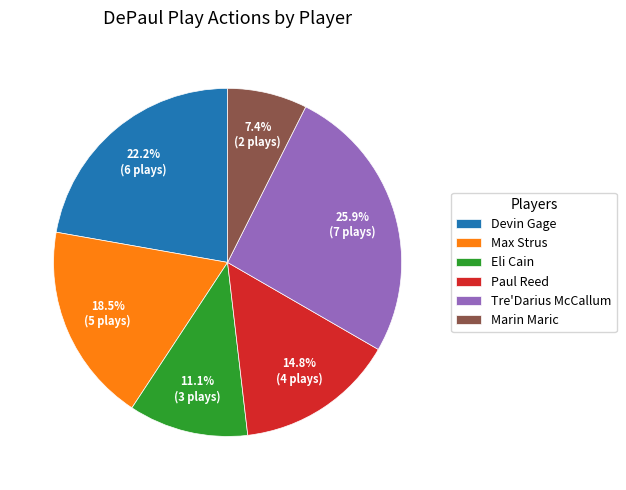

How many segments does this pie chart have?

6